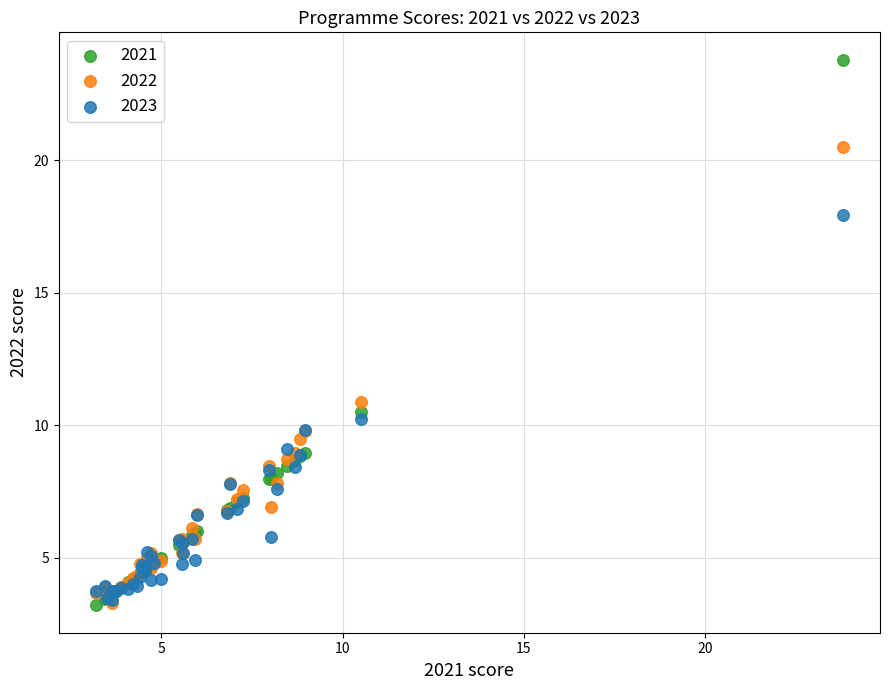

Across all series, what Y value is closest to 13?

10.9